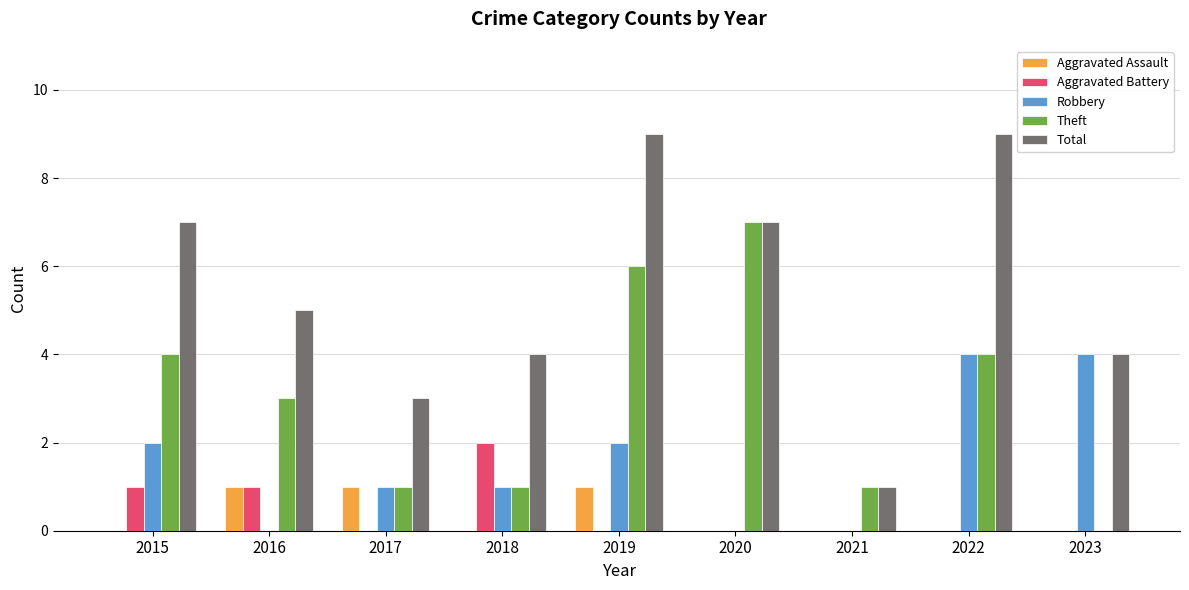

At which category is the sum across all series the highest?

2019